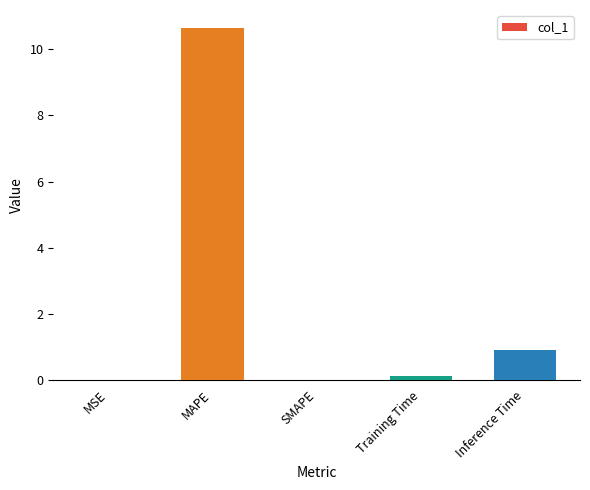

True or false: the data shows -3.7 at SMAPE.

False